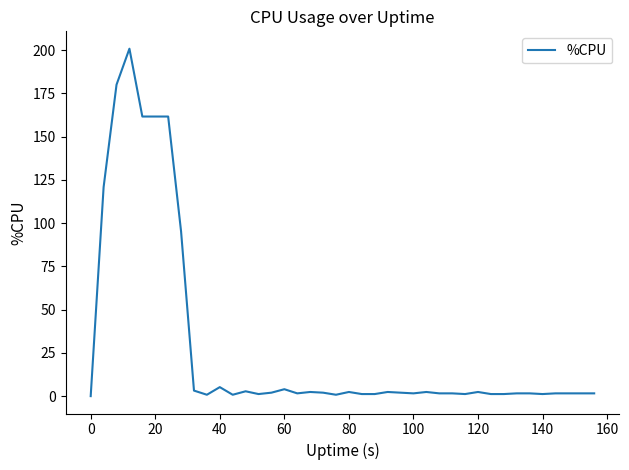

What is the difference between the maximum and minimum values?

200.8